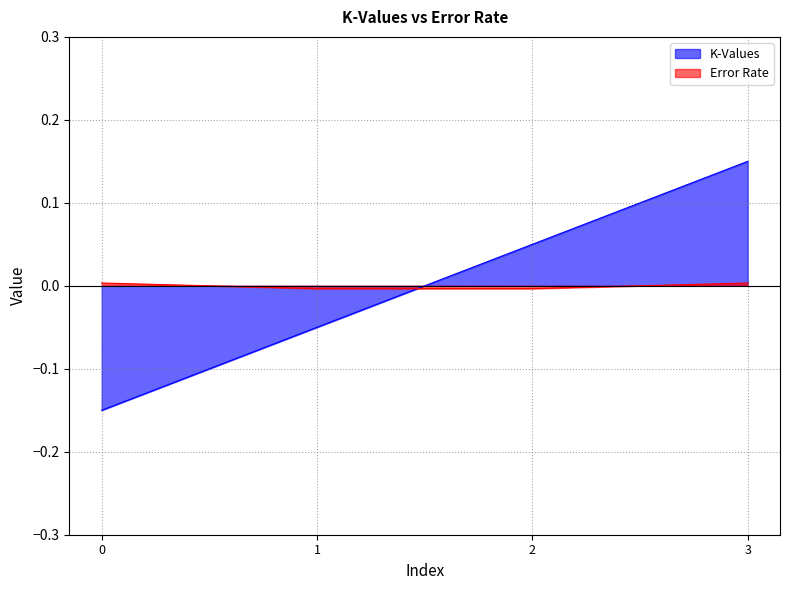

Which series has the widest spread of values?

K-Values